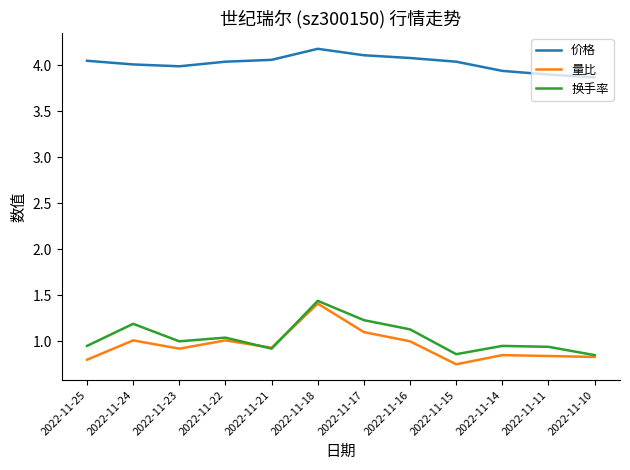

Does the chart display data point markers on the line(s)?

No